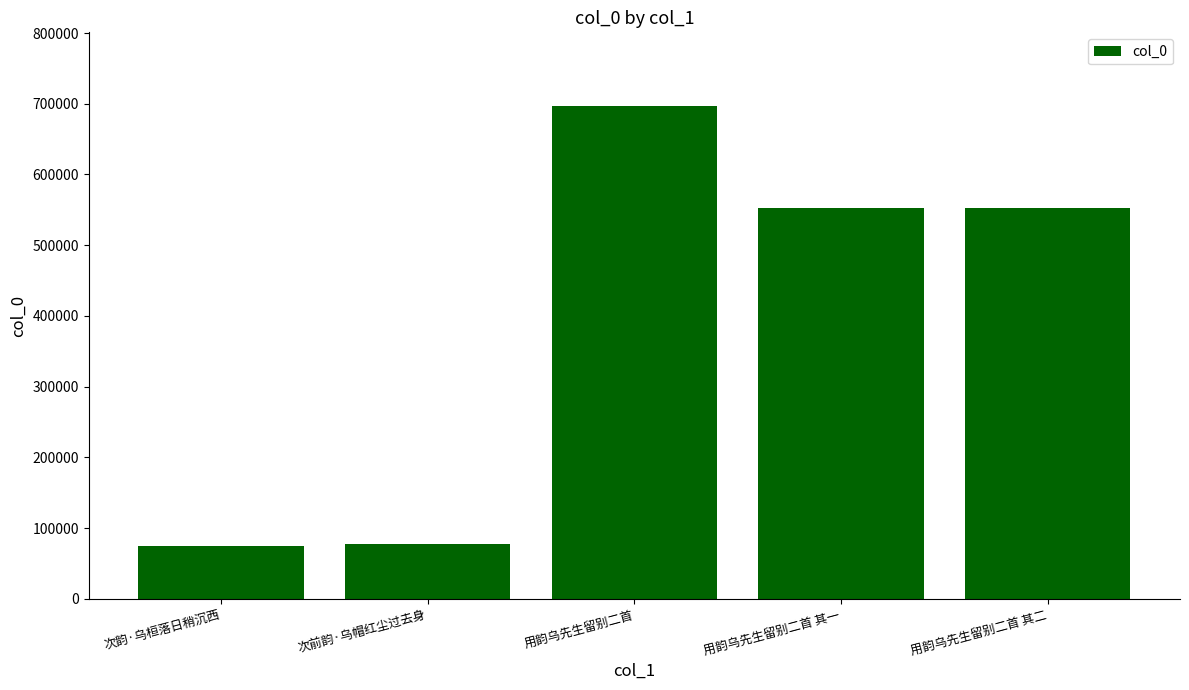

What is the label of the 5th bar from the right?

次韵·乌桓落日稍沉西